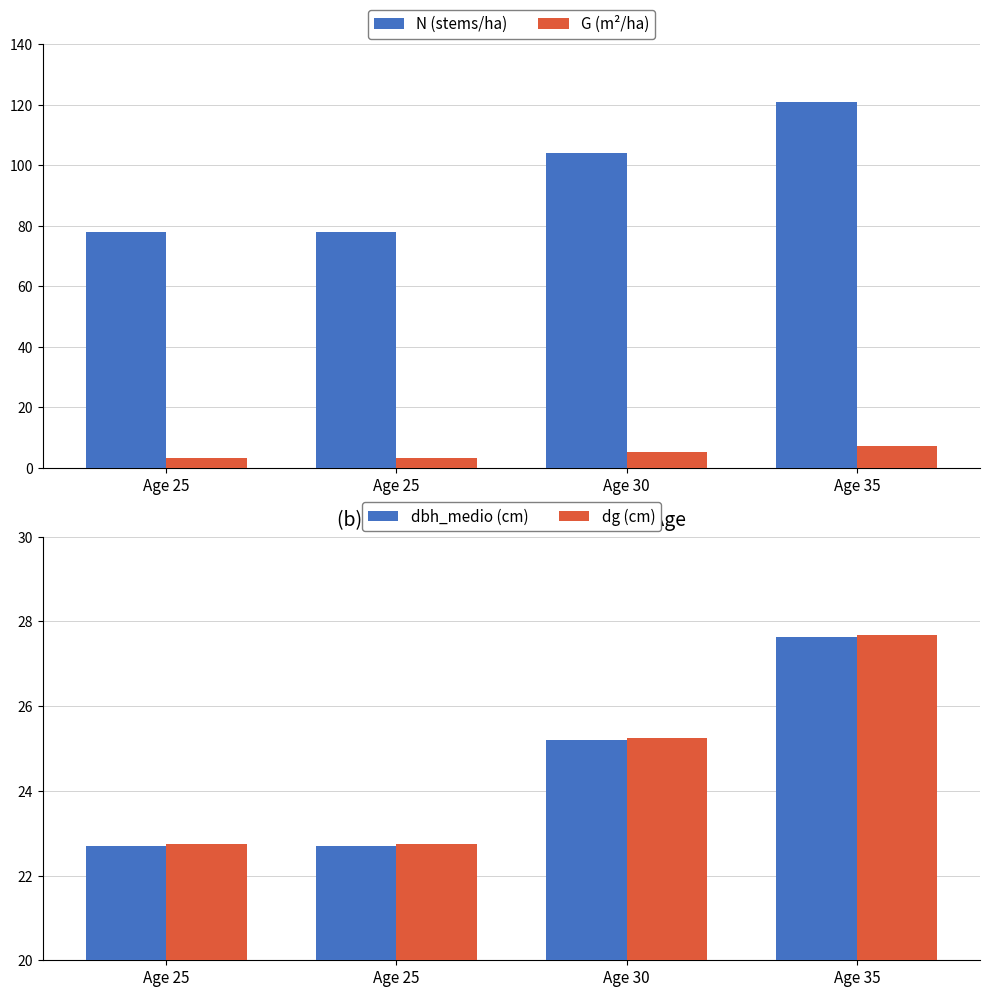

What is the value of the G (m²/ha) bar at the 3rd from the left?

5.2